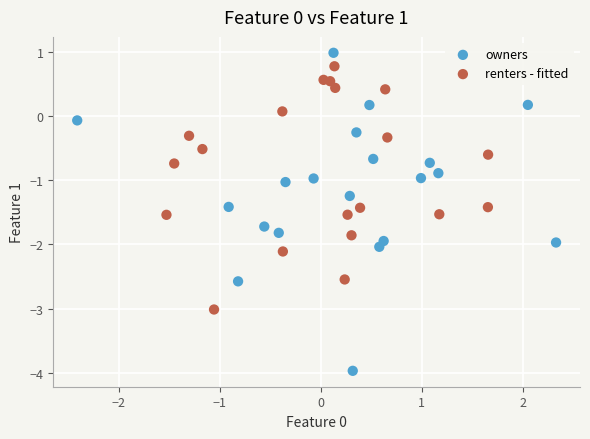

Which series contains the lowest Y value?

owners